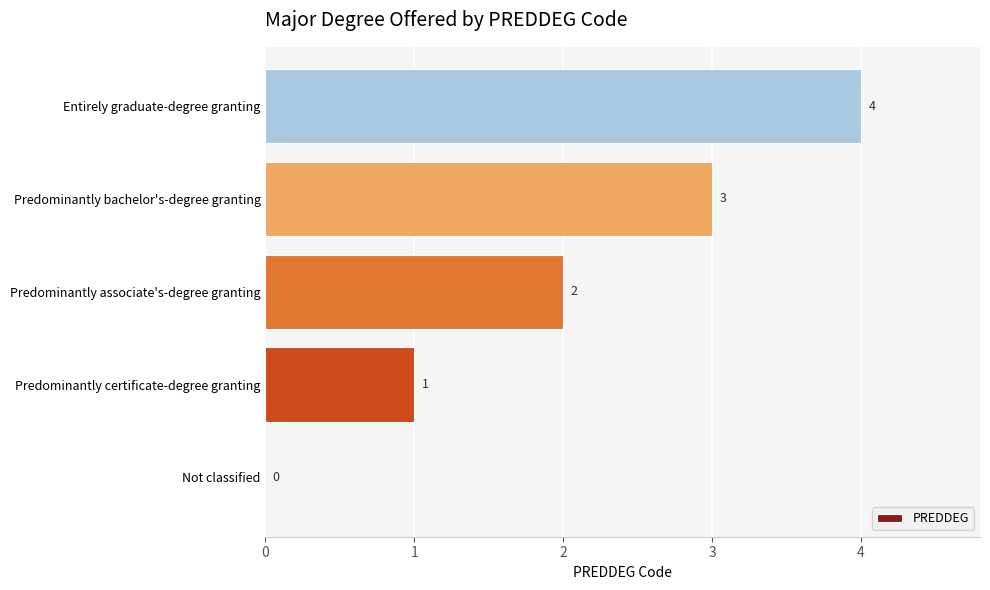

How many values are between 1 and 3?

3